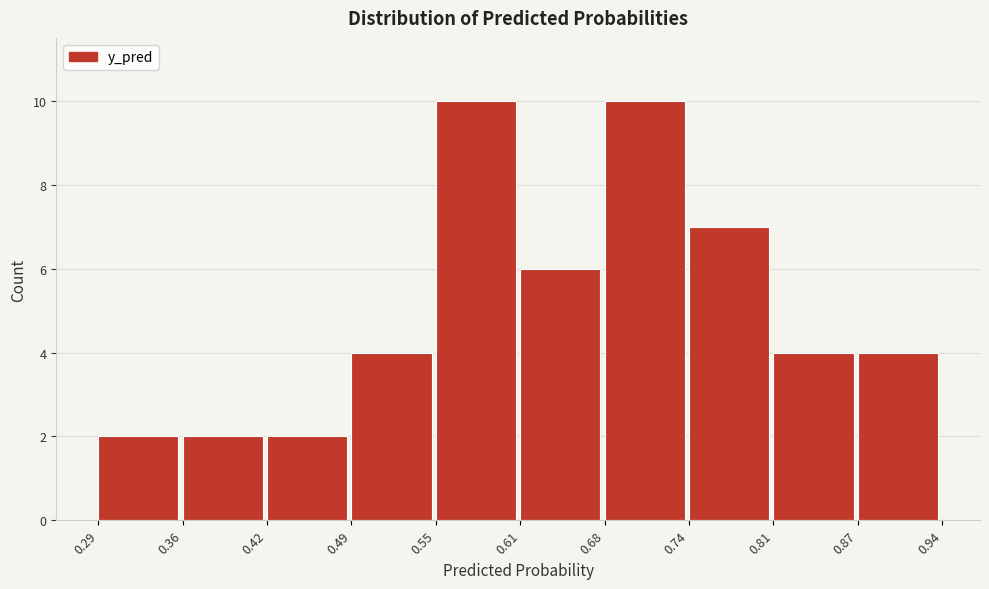

Reading left to right, transcribe this chart: for each bar, give the range it covers on the x-axis and its height. The values are not printed on the chart, so give them approximately, as read against the axis.

0.29 to 0.36: 2
0.36 to 0.42: 2
0.42 to 0.49: 2
0.49 to 0.55: 4
0.55 to 0.61: 10
0.61 to 0.68: 6
0.68 to 0.74: 10
0.74 to 0.81: 7
0.81 to 0.87: 4
0.87 to 0.94: 4